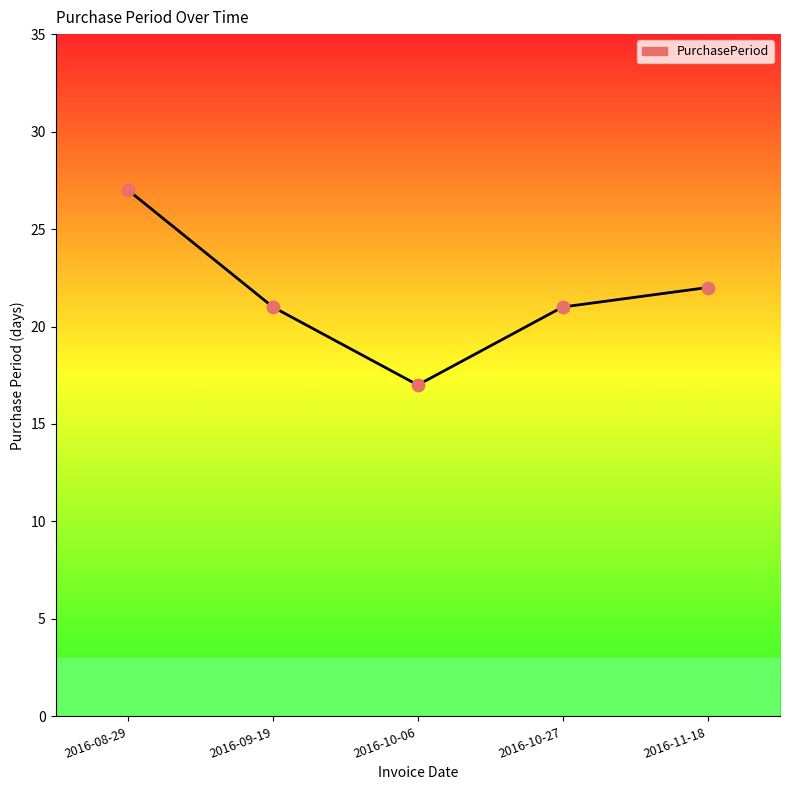

What is the ratio of the value at 2016-09-19 to the value at 2016-11-18?

1.0